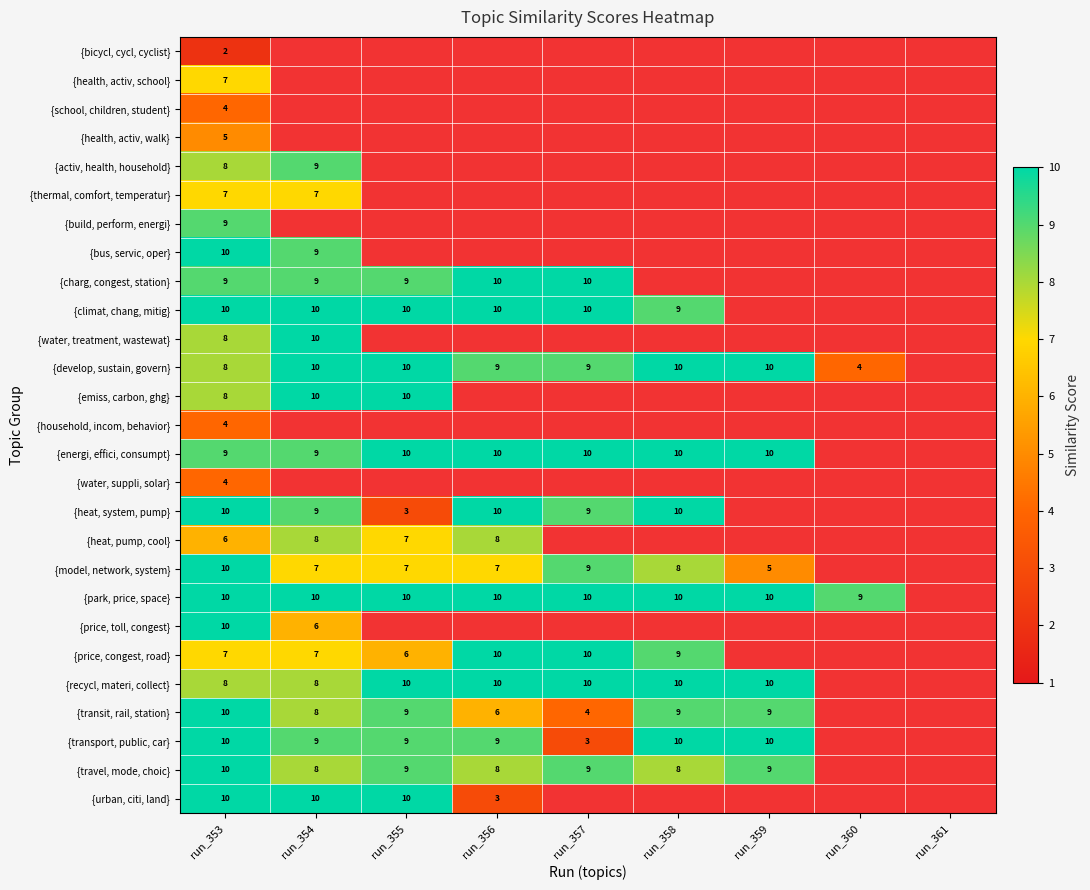

Is it true that {energi, effici, consumpt} equals 10 at run_356?

True